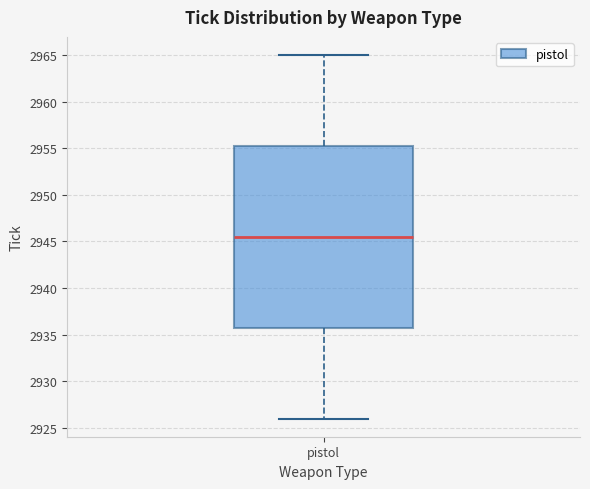

Where is the lower edge of the box for pistol on the y-axis? The values are not printed on the chart, so give them approximately, as read against the axis.

2936.0